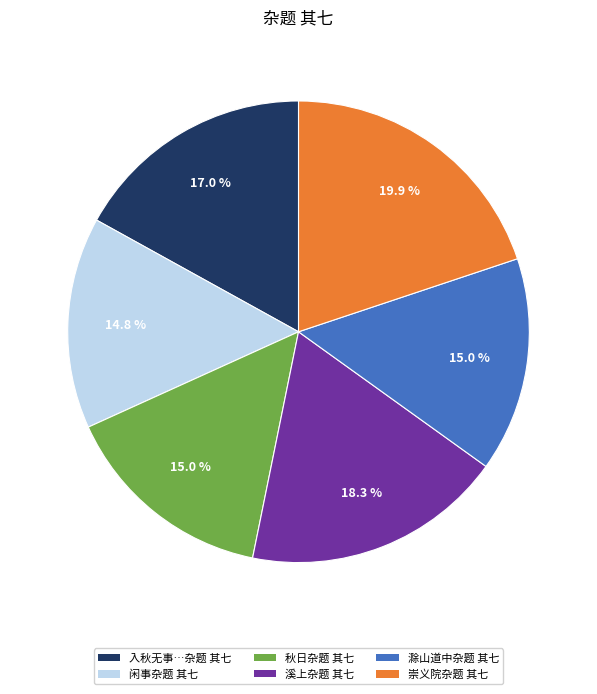

Is there a majority slice in this chart?

No